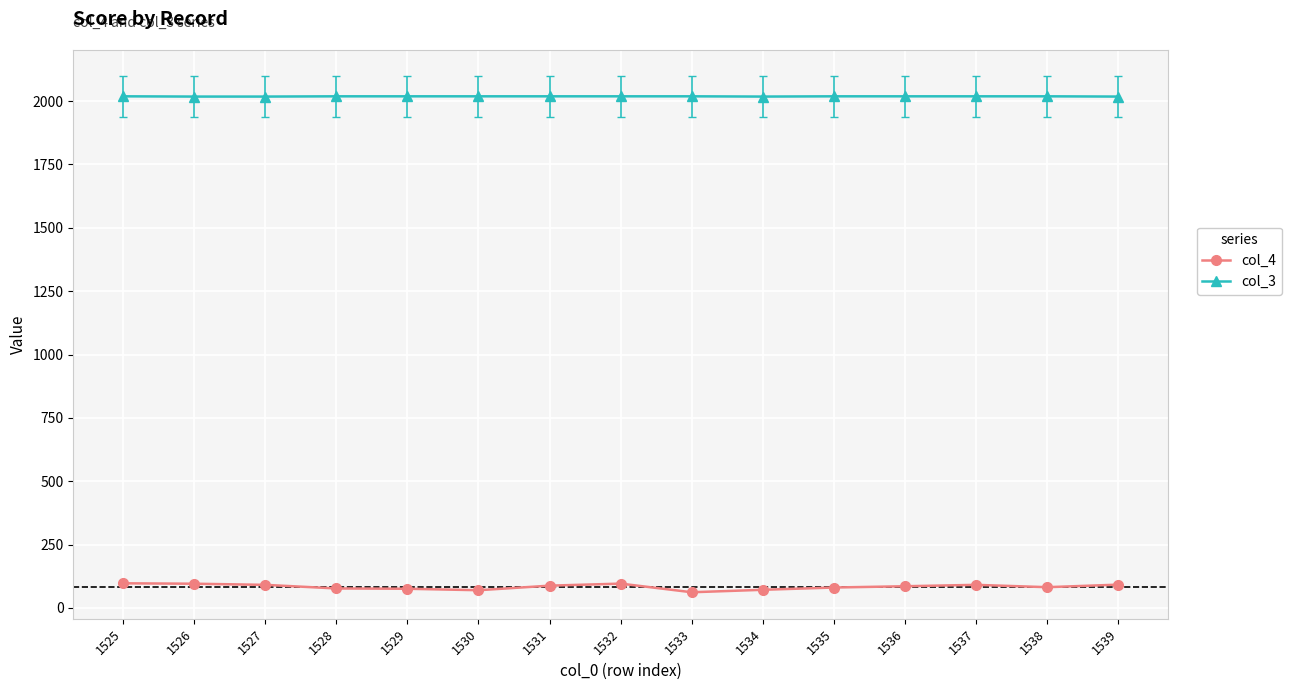

True or false: col_3 and col_4 intersect in this chart.

False